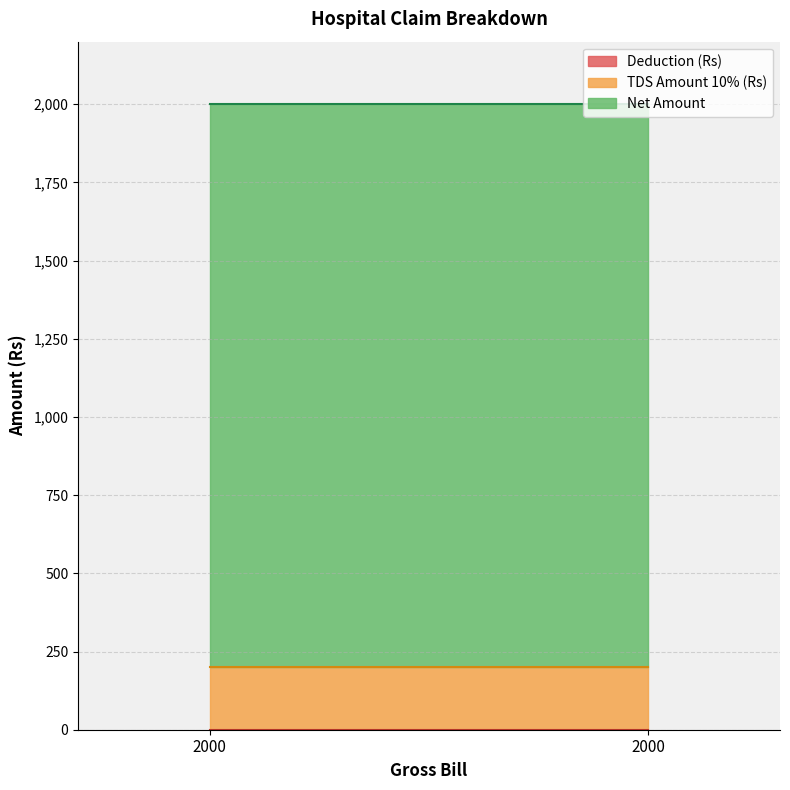

At how many categories does at least one series exceed 392?

2